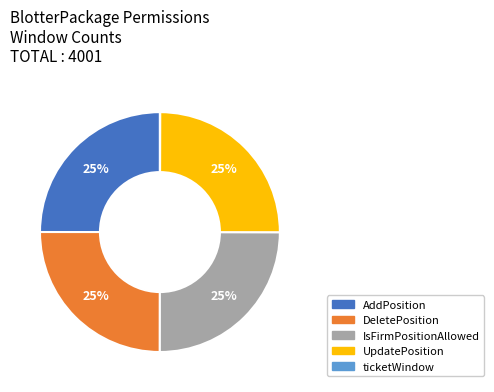

To the nearest percent, what is the average slice percentage?

20%